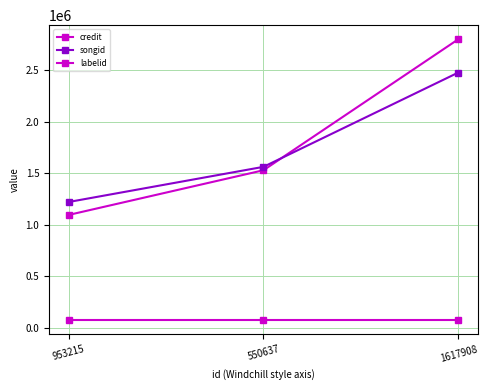

The value of credit at 1617908 is 2802593. True or false?

True